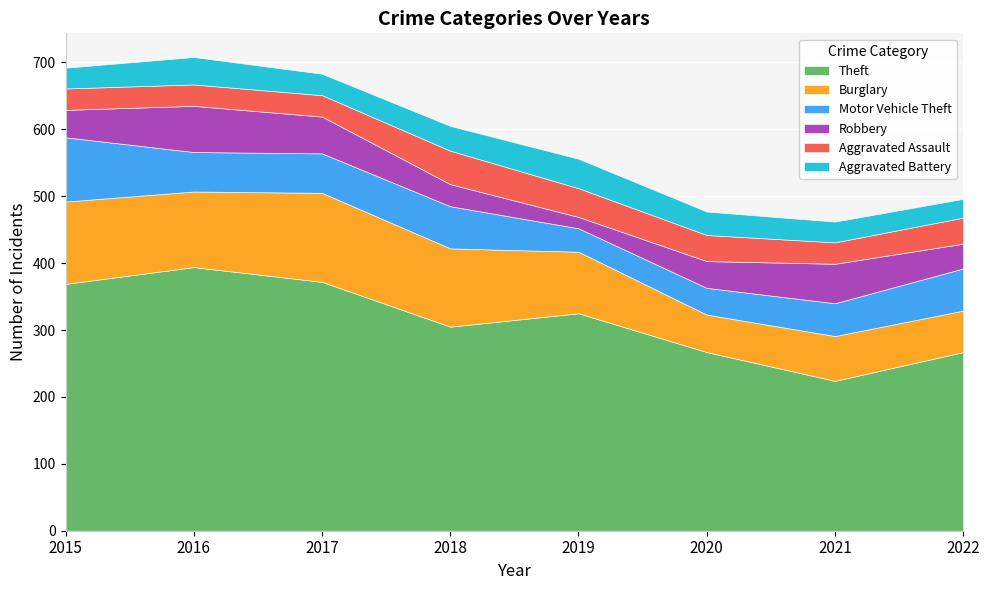

Which series has the widest spread of values?

Theft